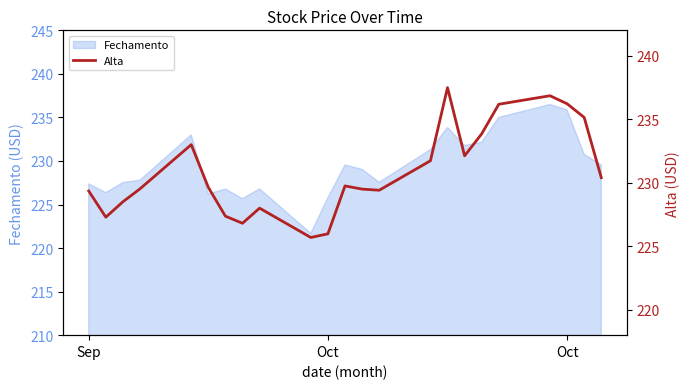

Reading left to right, what are all the values shown in this chart?

229.3	227.3	228.5	229.5	233.0	229.6	227.4	226.8	228.0	225.7	226.0	229.8	229.5	229.4	231.7	237.5	232.1	233.8	236.2	236.8	236.2	235.1	230.4